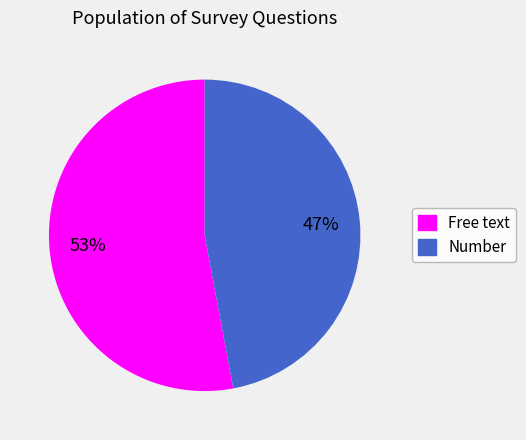

Which category has the biggest portion of the pie?

Free text